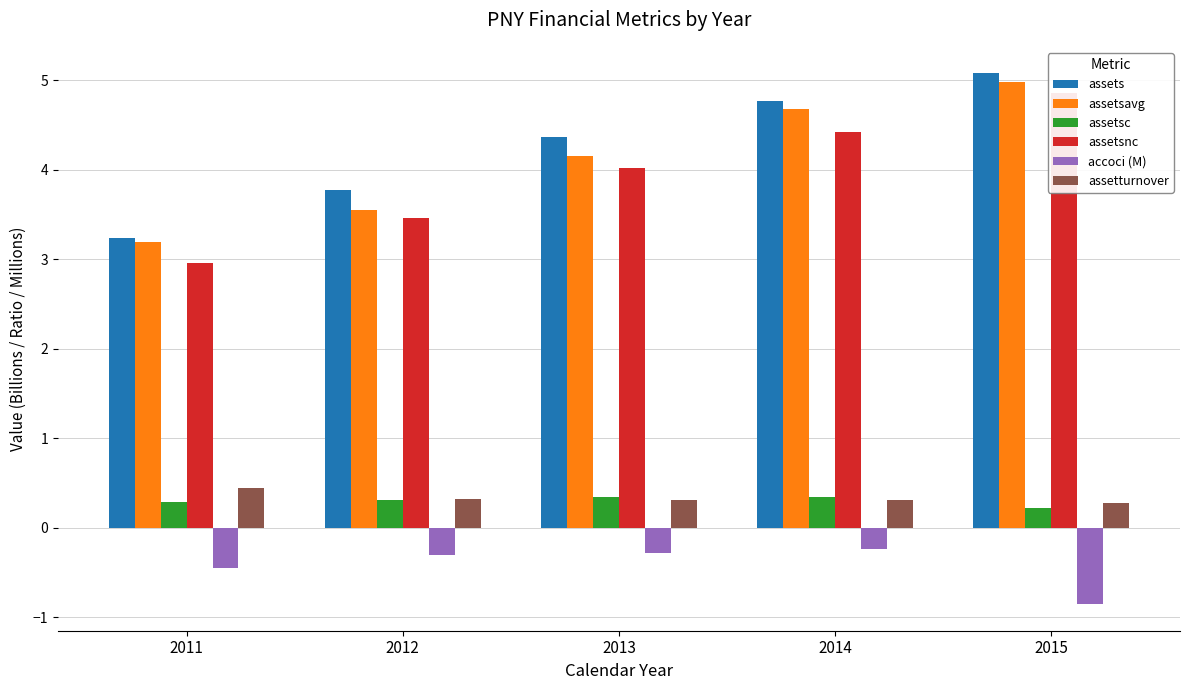

What is the greatest value displayed?

5.1